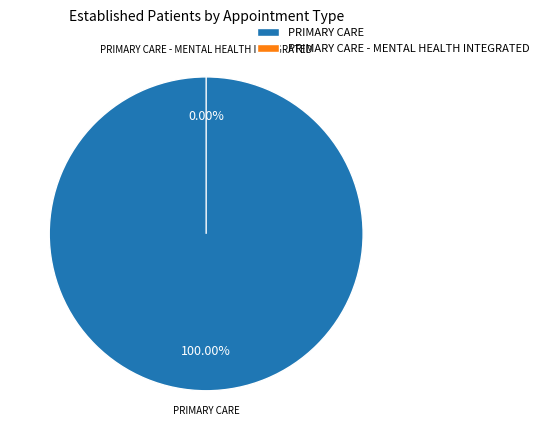

The PRIMARY CARE - MENTAL HEALTH INTEGRATED slice represents 0% of the pie. True or false?

True